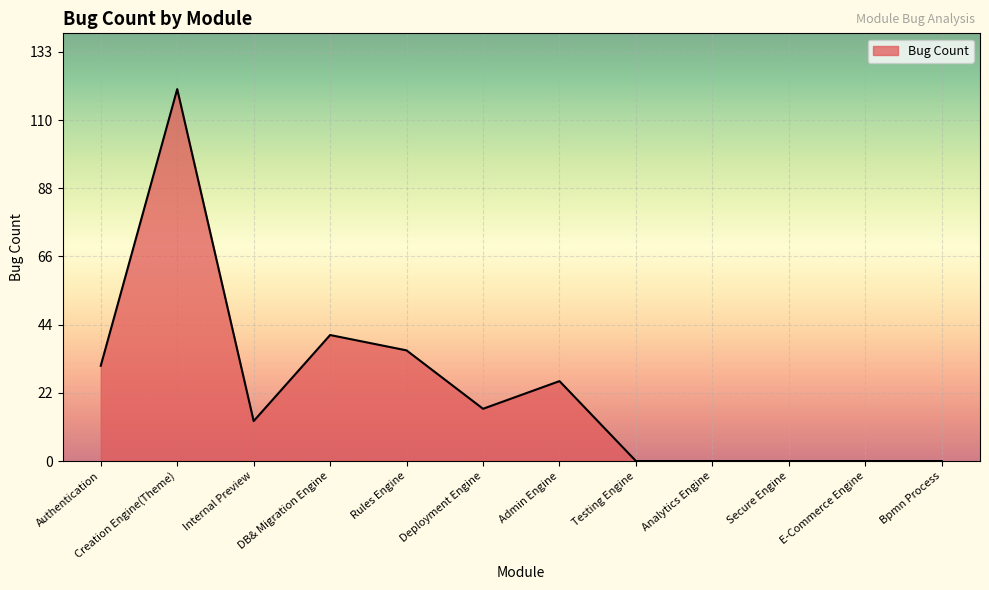

What is the change in value from Creation Engine(Theme) to Admin Engine?

-95